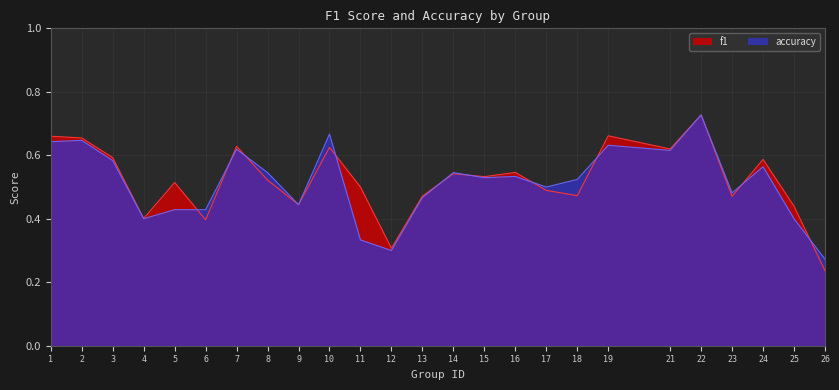

True or false: f1 and accuracy intersect in this chart.

True